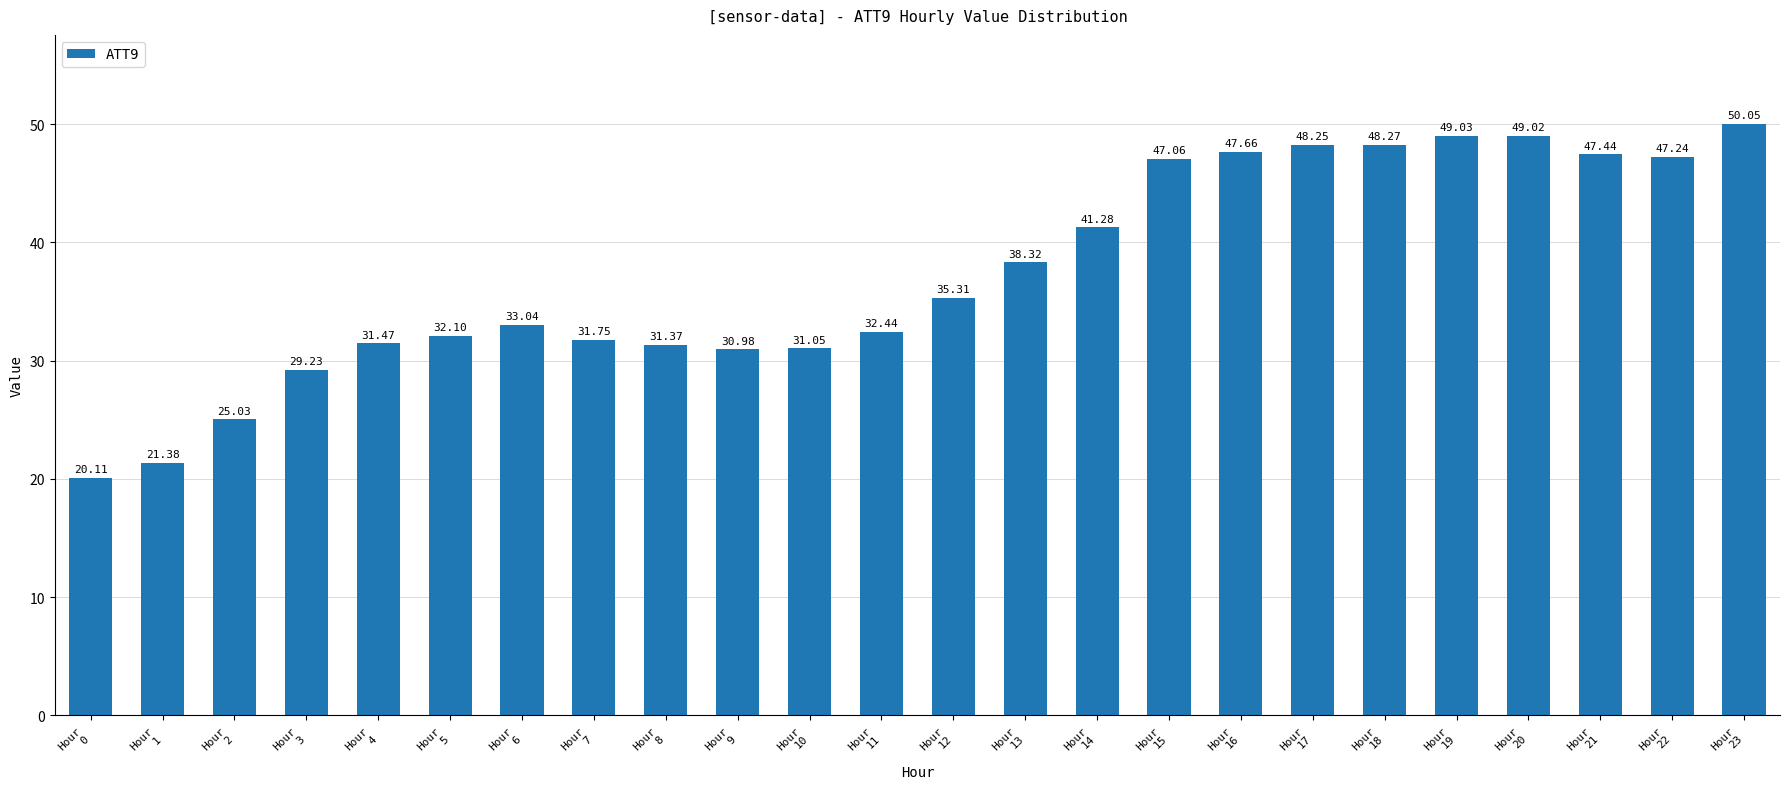

Are the bars grouped side by side (vs. stacked)?

No